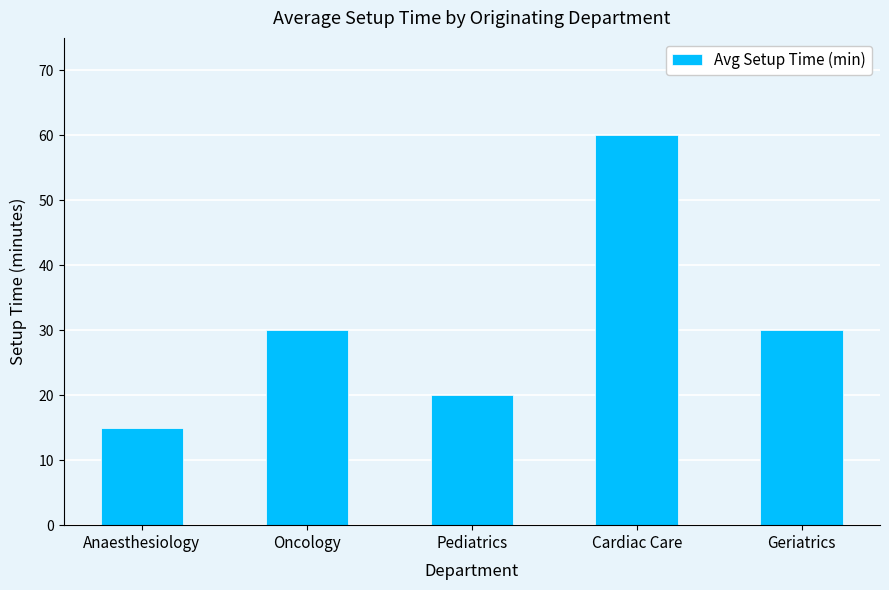

What is the difference between the maximum and second lowest values?

40